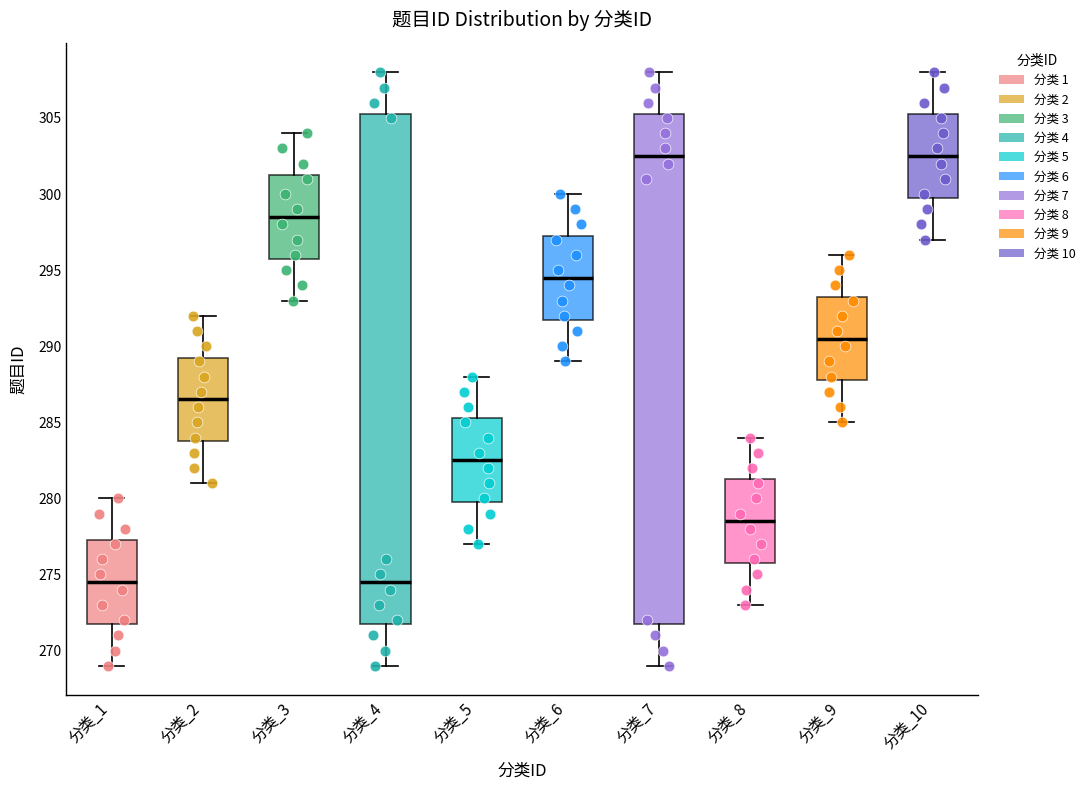

Reading left to right, read every box against the y-axis: the position of its median line, the range the box covers, and the ends of its whiskers. The values are not printed on the chart, so give them approximately, as read against the axis.

分类_1: median 274.5, box 272.0 to 277.5, whiskers 269.0 to 280.0
分类_2: median 286.5, box 284.0 to 289.5, whiskers 281.0 to 292.0
分类_3: median 298.5, box 296.0 to 301.5, whiskers 293.0 to 304.0
分类_4: median 274.5, box 272.0 to 305.5, whiskers 269.0 to 308.0
分类_5: median 282.5, box 280.0 to 285.5, whiskers 277.0 to 288.0
分类_6: median 294.5, box 292.0 to 297.5, whiskers 289.0 to 300.0
分类_7: median 302.5, box 272.0 to 305.5, whiskers 269.0 to 308.0
分类_8: median 278.5, box 276.0 to 281.5, whiskers 273.0 to 284.0
分类_9: median 290.5, box 288.0 to 293.5, whiskers 285.0 to 296.0
分类_10: median 302.5, box 300.0 to 305.5, whiskers 297.0 to 308.0